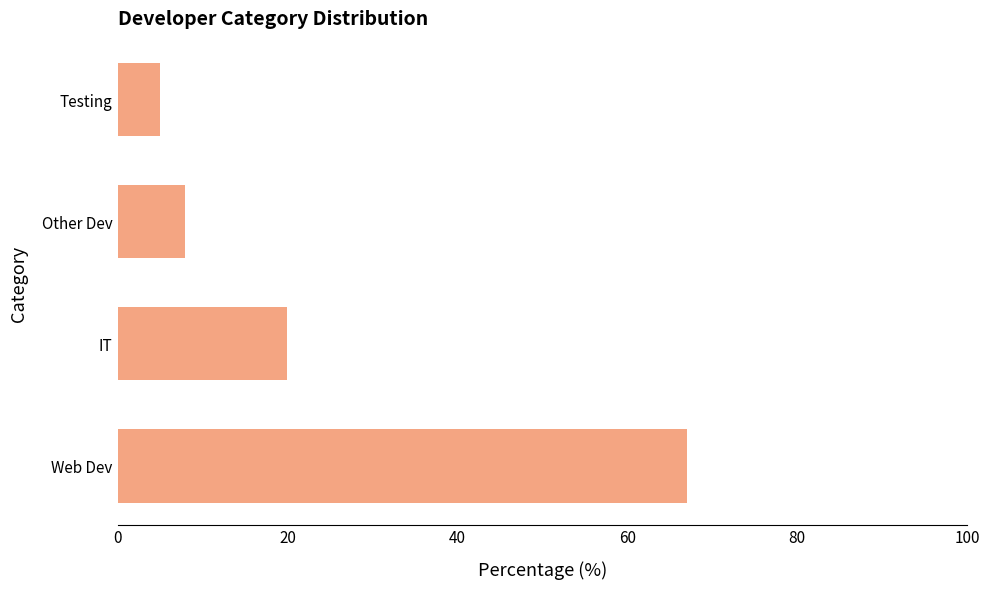

Rank the categories by value from lowest to highest.

Testing, Other Dev, IT, Web Dev